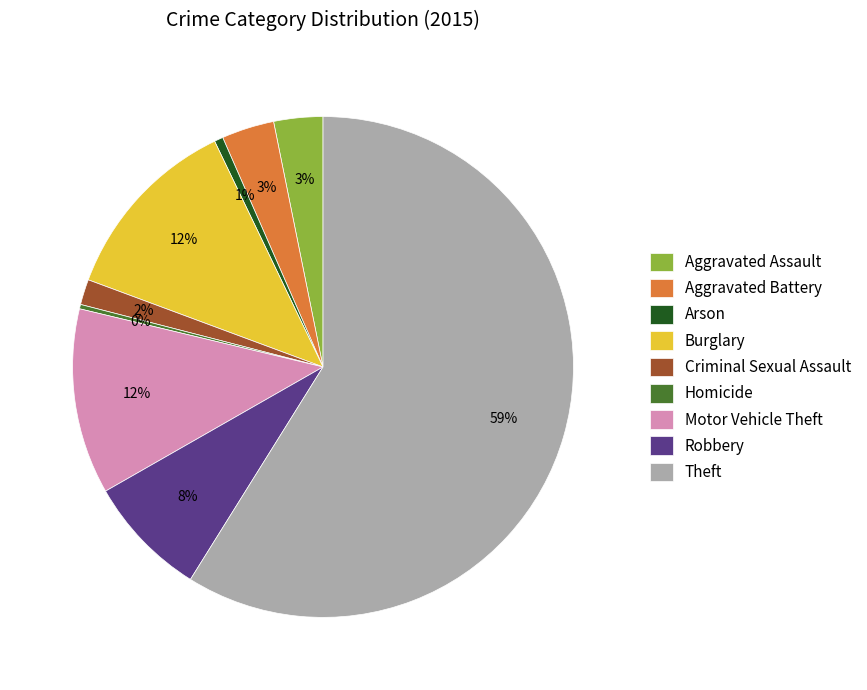

To the nearest percent, what is the average slice percentage?

11%